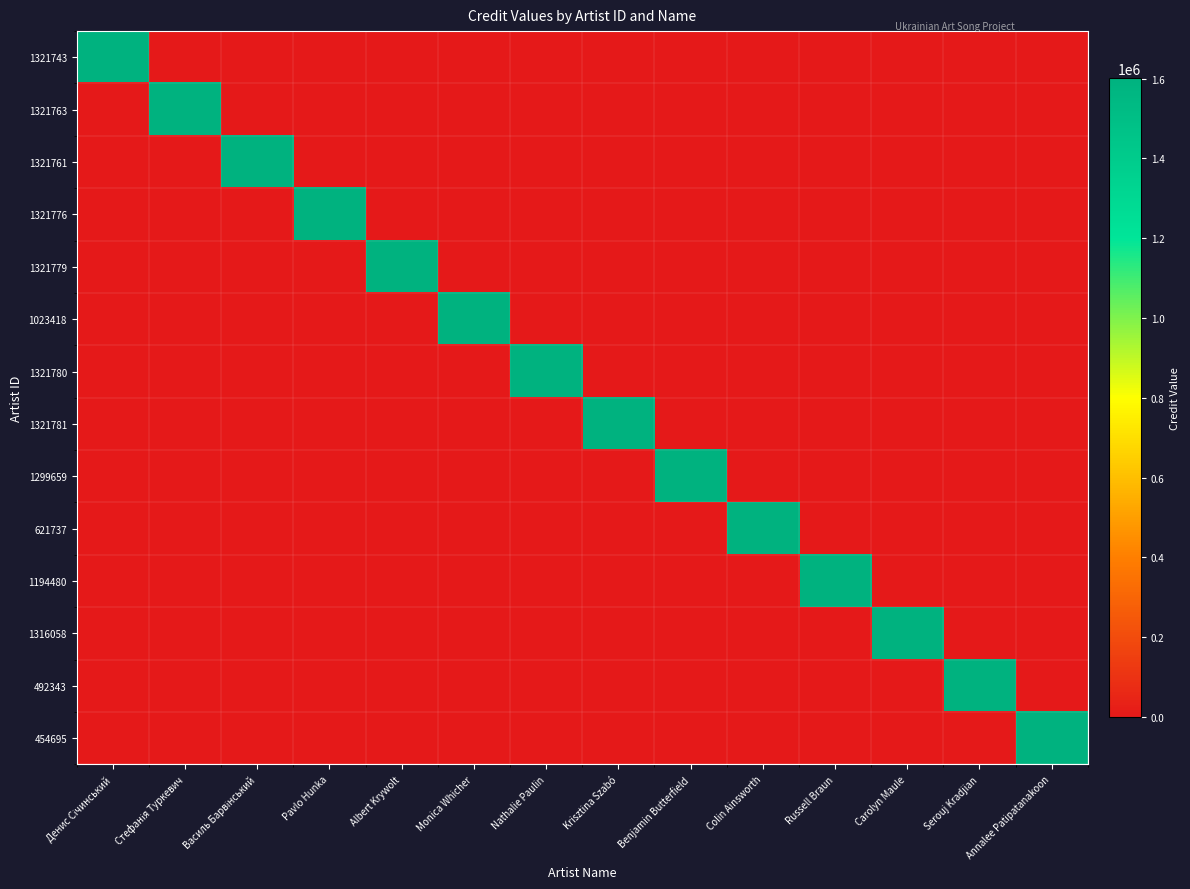

Reading right to left, what are all the values shown in this chart?

1321743: Annalee Patipatanakoon=0	Serouj Kradjian=0	Carolyn Maule=0	Russell Braun=0	Colin Ainsworth=0	Benjamin Butterfield=0	Krisztina Szabó=0	Nathalie Paulin=0	Monica Whicher=0	Albert Krywolt=0	Pavlo Hunka=0	Василь Барвінський=0	Стефанія Туркевич=0	Денис Січинський=1600253
1321763: Annalee Patipatanakoon=0	Serouj Kradjian=0	Carolyn Maule=0	Russell Braun=0	Colin Ainsworth=0	Benjamin Butterfield=0	Krisztina Szabó=0	Nathalie Paulin=0	Monica Whicher=0	Albert Krywolt=0	Pavlo Hunka=0	Василь Барвінський=0	Стефанія Туркевич=1600253	Денис Січинський=0
1321761: Annalee Patipatanakoon=0	Serouj Kradjian=0	Carolyn Maule=0	Russell Braun=0	Colin Ainsworth=0	Benjamin Butterfield=0	Krisztina Szabó=0	Nathalie Paulin=0	Monica Whicher=0	Albert Krywolt=0	Pavlo Hunka=0	Василь Барвінський=1600253	Стефанія Туркевич=0	Денис Січинський=0
1321776: Annalee Patipatanakoon=0	Serouj Kradjian=0	Carolyn Maule=0	Russell Braun=0	Colin Ainsworth=0	Benjamin Butterfield=0	Krisztina Szabó=0	Nathalie Paulin=0	Monica Whicher=0	Albert Krywolt=0	Pavlo Hunka=1600253	Василь Барвінський=0	Стефанія Туркевич=0	Денис Січинський=0
1321779: Annalee Patipatanakoon=0	Serouj Kradjian=0	Carolyn Maule=0	Russell Braun=0	Colin Ainsworth=0	Benjamin Butterfield=0	Krisztina Szabó=0	Nathalie Paulin=0	Monica Whicher=0	Albert Krywolt=1600253	Pavlo Hunka=0	Василь Барвінський=0	Стефанія Туркевич=0	Денис Січинський=0
1023418: Annalee Patipatanakoon=0	Serouj Kradjian=0	Carolyn Maule=0	Russell Braun=0	Colin Ainsworth=0	Benjamin Butterfield=0	Krisztina Szabó=0	Nathalie Paulin=0	Monica Whicher=1600253	Albert Krywolt=0	Pavlo Hunka=0	Василь Барвінський=0	Стефанія Туркевич=0	Денис Січинський=0
1321780: Annalee Patipatanakoon=0	Serouj Kradjian=0	Carolyn Maule=0	Russell Braun=0	Colin Ainsworth=0	Benjamin Butterfield=0	Krisztina Szabó=0	Nathalie Paulin=1600253	Monica Whicher=0	Albert Krywolt=0	Pavlo Hunka=0	Василь Барвінський=0	Стефанія Туркевич=0	Денис Січинський=0
1321781: Annalee Patipatanakoon=0	Serouj Kradjian=0	Carolyn Maule=0	Russell Braun=0	Colin Ainsworth=0	Benjamin Butterfield=0	Krisztina Szabó=1600253	Nathalie Paulin=0	Monica Whicher=0	Albert Krywolt=0	Pavlo Hunka=0	Василь Барвінський=0	Стефанія Туркевич=0	Денис Січинський=0
1299659: Annalee Patipatanakoon=0	Serouj Kradjian=0	Carolyn Maule=0	Russell Braun=0	Colin Ainsworth=0	Benjamin Butterfield=1600253	Krisztina Szabó=0	Nathalie Paulin=0	Monica Whicher=0	Albert Krywolt=0	Pavlo Hunka=0	Василь Барвінський=0	Стефанія Туркевич=0	Денис Січинський=0
621737: Annalee Patipatanakoon=0	Serouj Kradjian=0	Carolyn Maule=0	Russell Braun=0	Colin Ainsworth=1600253	Benjamin Butterfield=0	Krisztina Szabó=0	Nathalie Paulin=0	Monica Whicher=0	Albert Krywolt=0	Pavlo Hunka=0	Василь Барвінський=0	Стефанія Туркевич=0	Денис Січинський=0
1194480: Annalee Patipatanakoon=0	Serouj Kradjian=0	Carolyn Maule=0	Russell Braun=1600253	Colin Ainsworth=0	Benjamin Butterfield=0	Krisztina Szabó=0	Nathalie Paulin=0	Monica Whicher=0	Albert Krywolt=0	Pavlo Hunka=0	Василь Барвінський=0	Стефанія Туркевич=0	Денис Січинський=0
1316058: Annalee Patipatanakoon=0	Serouj Kradjian=0	Carolyn Maule=1600253	Russell Braun=0	Colin Ainsworth=0	Benjamin Butterfield=0	Krisztina Szabó=0	Nathalie Paulin=0	Monica Whicher=0	Albert Krywolt=0	Pavlo Hunka=0	Василь Барвінський=0	Стефанія Туркевич=0	Денис Січинський=0
492343: Annalee Patipatanakoon=0	Serouj Kradjian=1600253	Carolyn Maule=0	Russell Braun=0	Colin Ainsworth=0	Benjamin Butterfield=0	Krisztina Szabó=0	Nathalie Paulin=0	Monica Whicher=0	Albert Krywolt=0	Pavlo Hunka=0	Василь Барвінський=0	Стефанія Туркевич=0	Денис Січинський=0
454695: Annalee Patipatanakoon=1600253	Serouj Kradjian=0	Carolyn Maule=0	Russell Braun=0	Colin Ainsworth=0	Benjamin Butterfield=0	Krisztina Szabó=0	Nathalie Paulin=0	Monica Whicher=0	Albert Krywolt=0	Pavlo Hunka=0	Василь Барвінський=0	Стефанія Туркевич=0	Денис Січинський=0